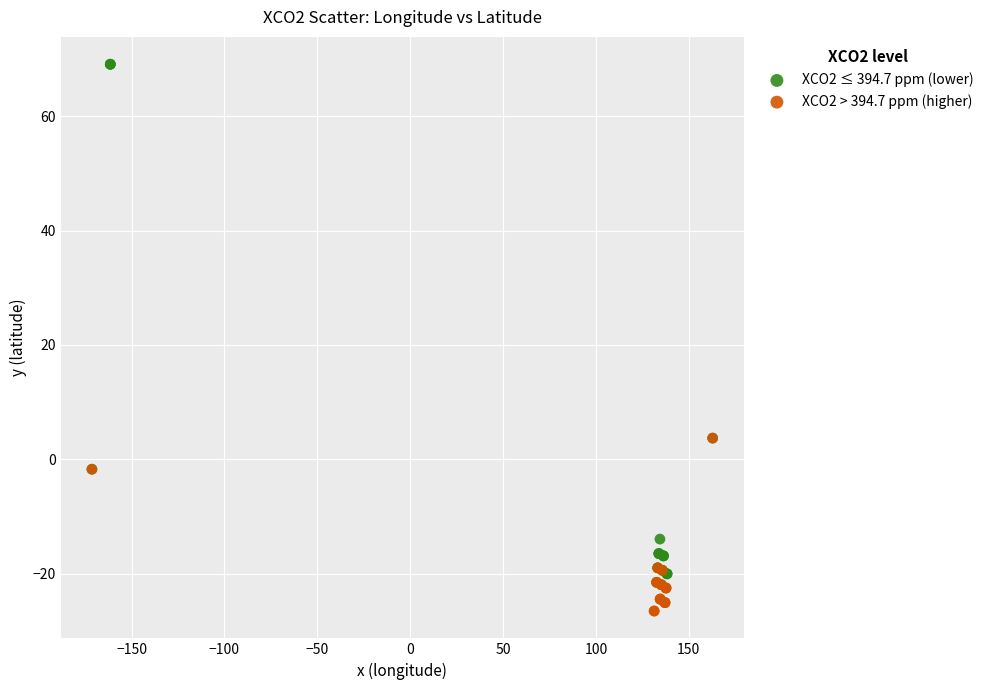

Which series reaches the minimum Y coordinate?

XCO2 > 394.7 ppm (higher)